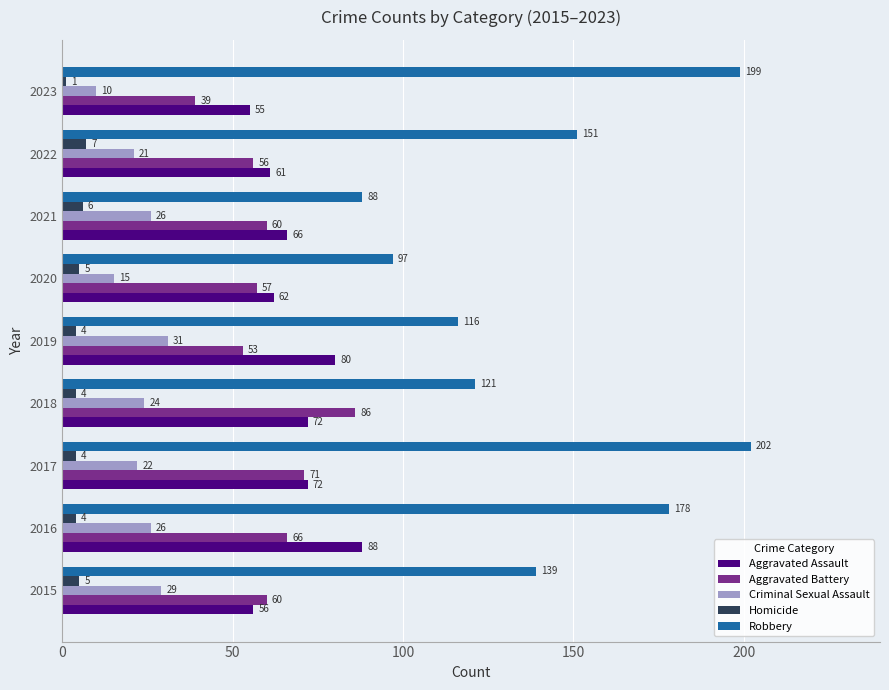

How many data points in Aggravated Assault are less than 66?

4